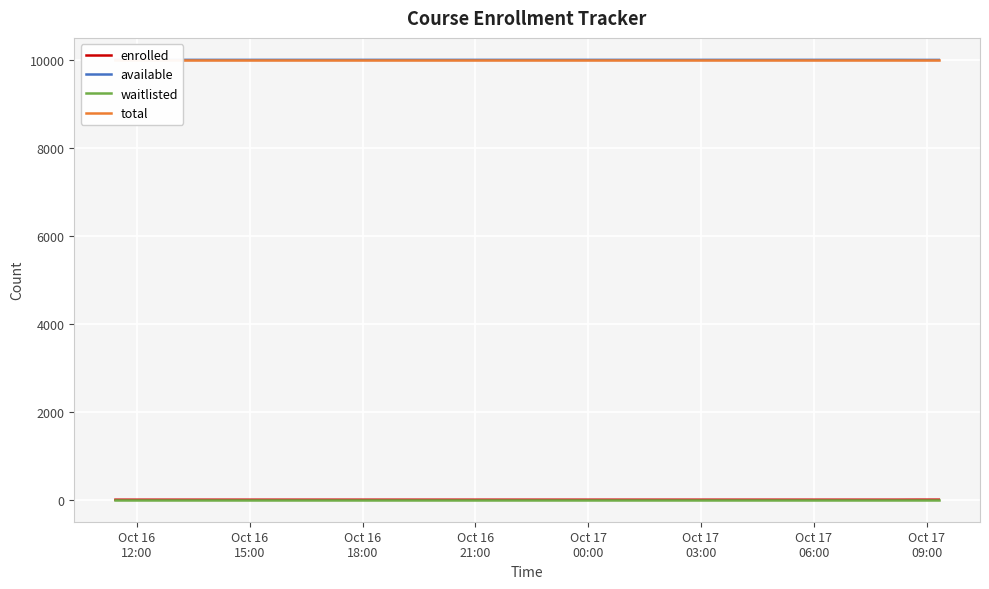

True or false: available has more than 2 interior local peaks.

False